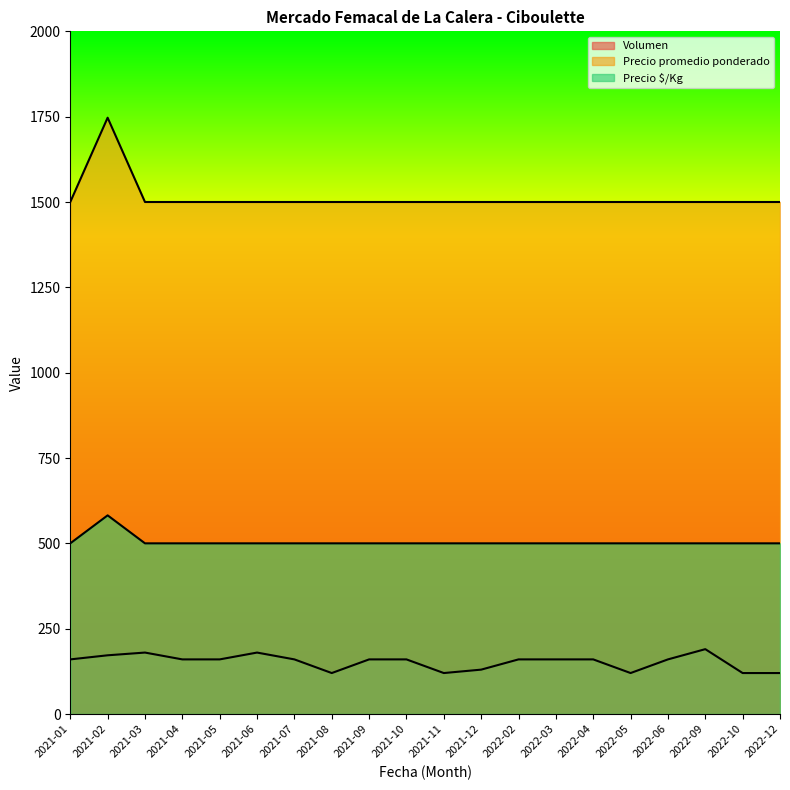

True or false: Precio promedio ponderado and Precio $/Kg intersect in this chart.

False